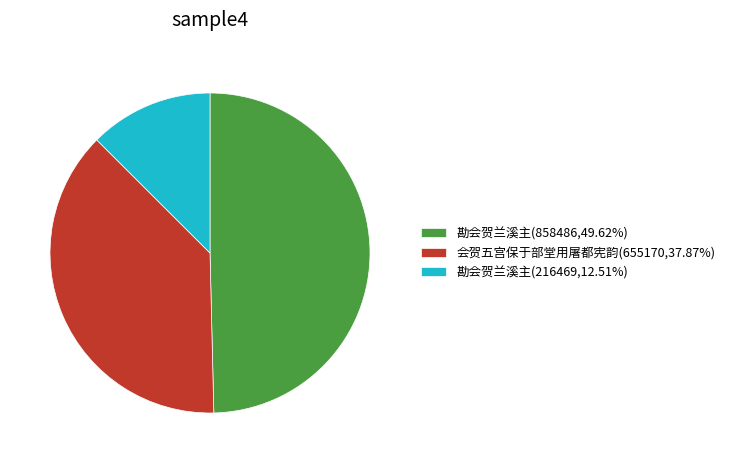

Does any single category account for the majority?

No